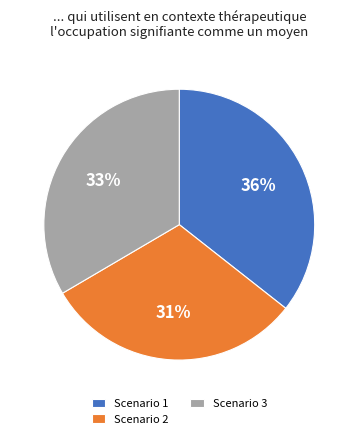

Rank the categories by value from lowest to highest.

Scenario 2, Scenario 3, Scenario 1